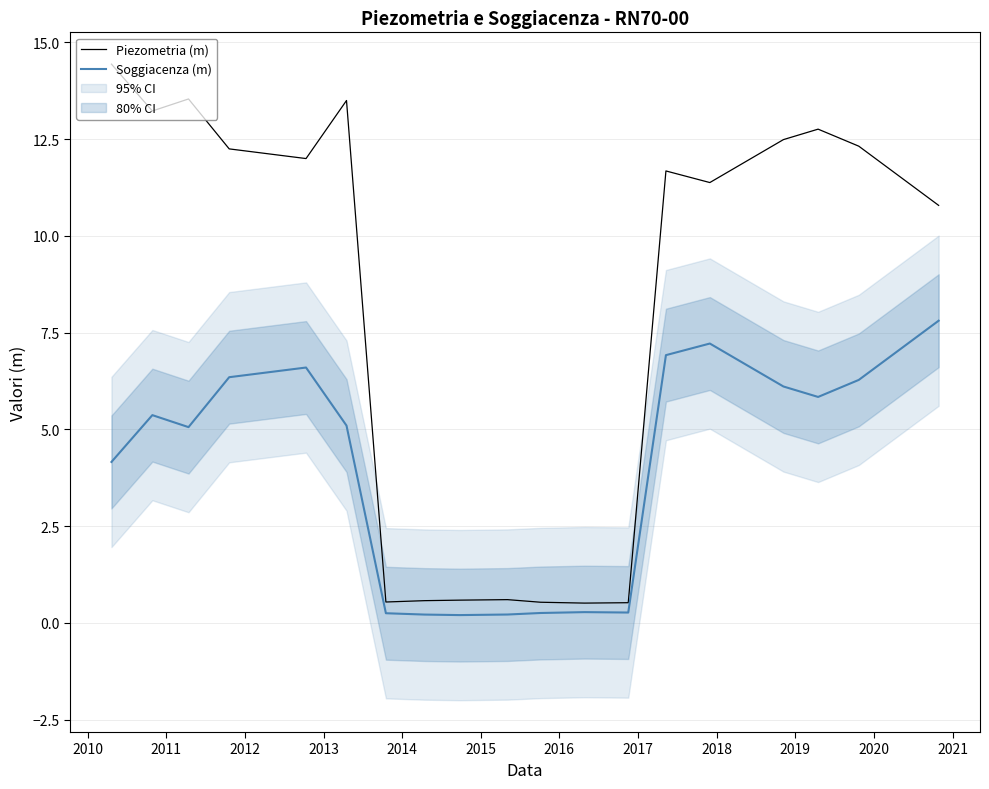

True or false: Soggiacenza (m) and Piezometria (m) cross at least once.

False